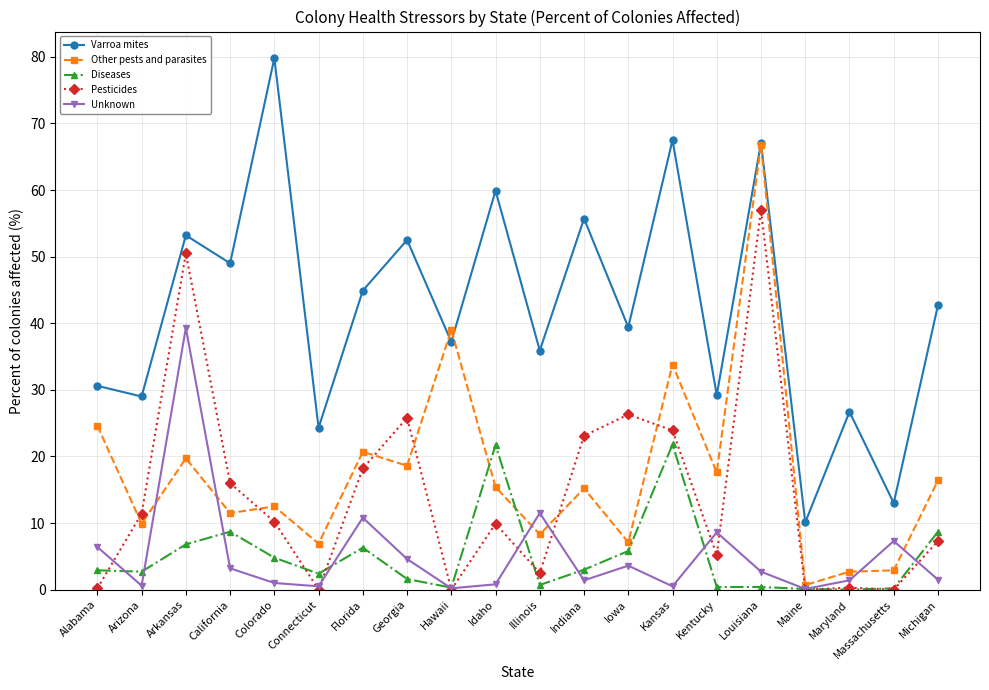

What position from the right is Michigan?

1